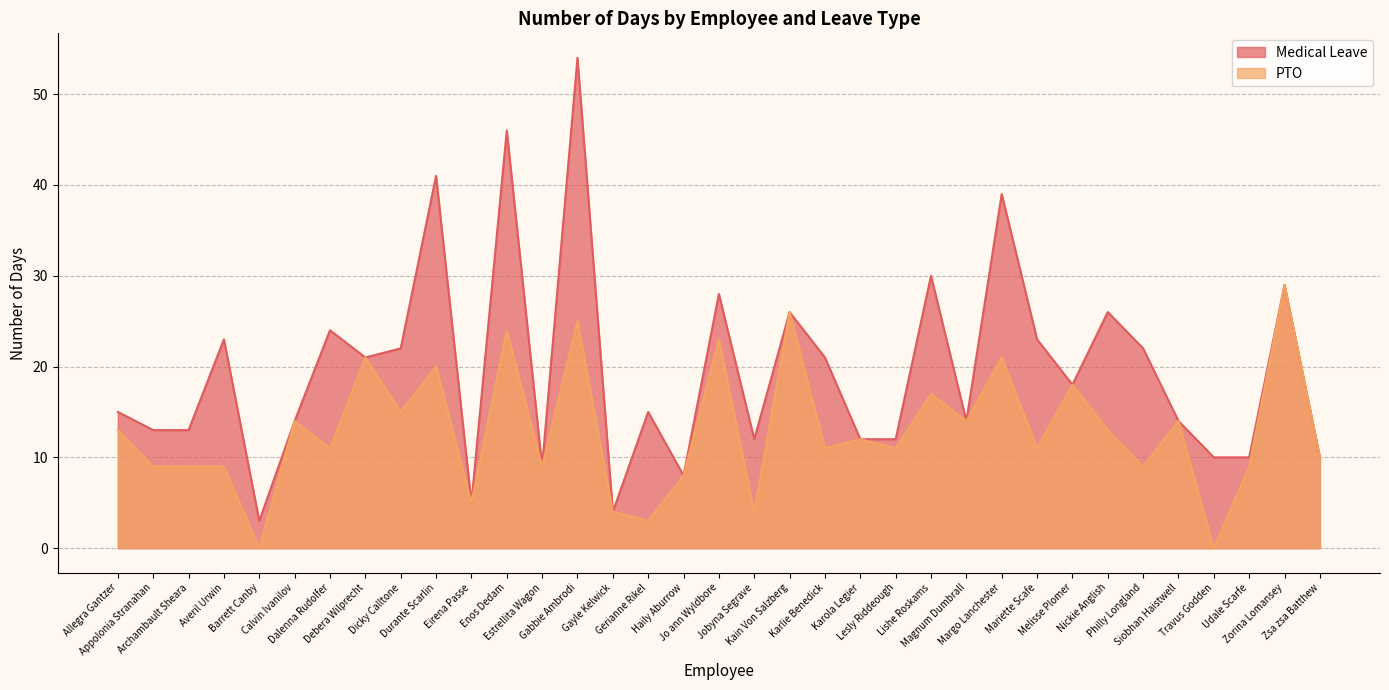

What is the label of the 17th point from the left?

Haily Aburrow